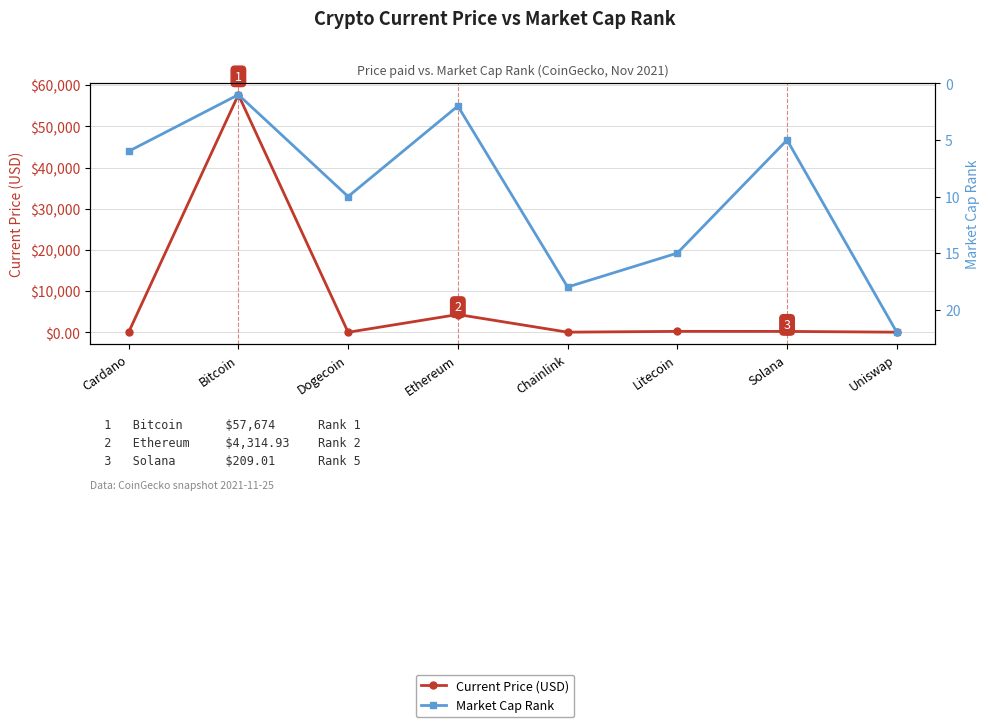

At which category does the chart reach its peak across all series?

Bitcoin